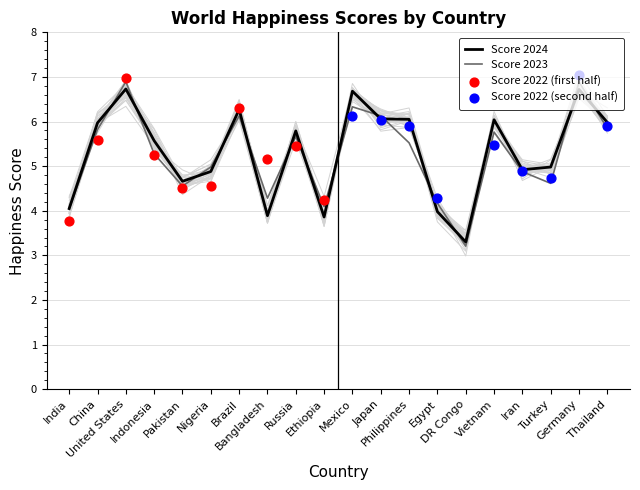

What is the highest value of the Score 2024 series?

6.7